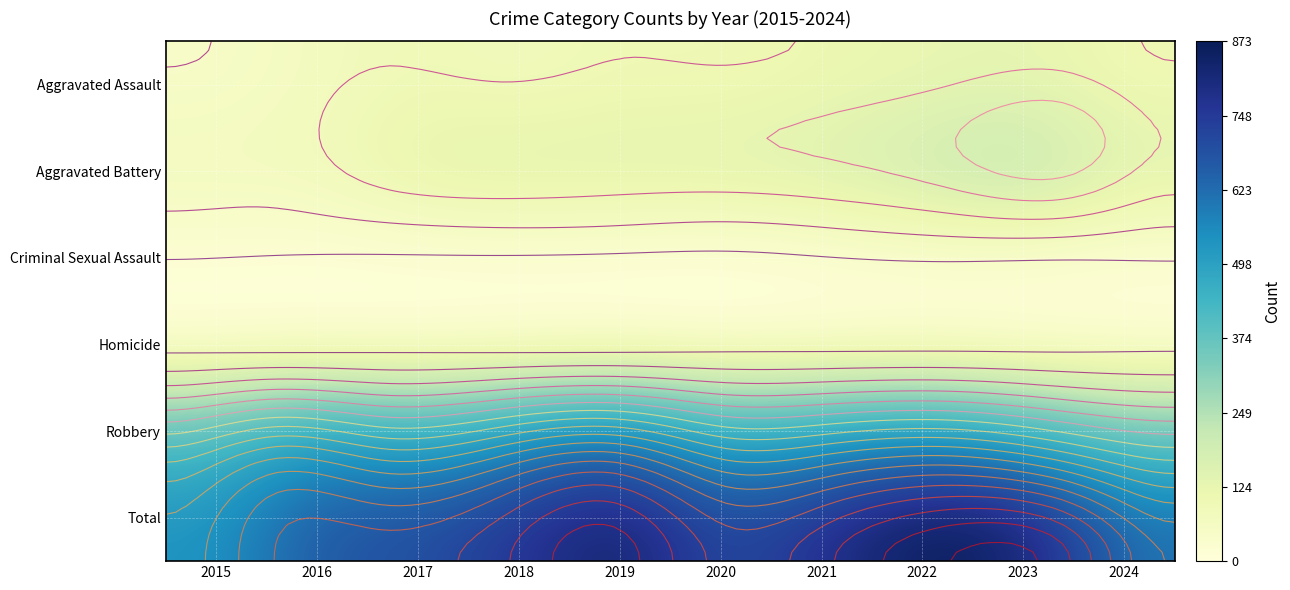

Where does the Aggravated Assault series first go above 97?

2019